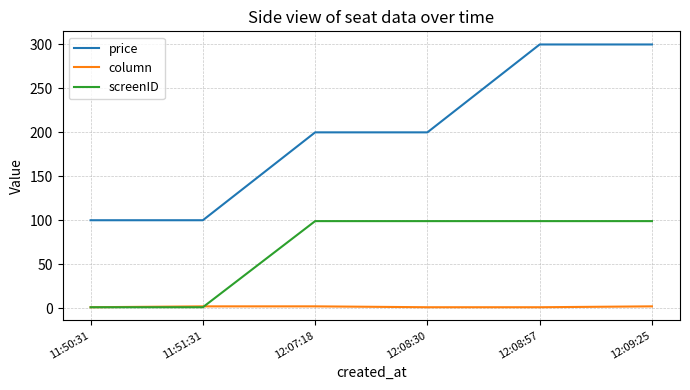

Which series has the widest spread of values?

price